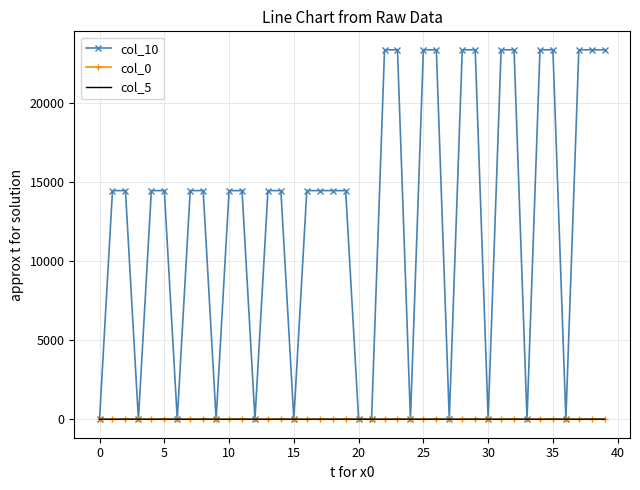

Which series has the widest spread of values?

col_10